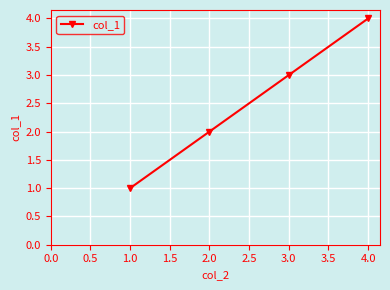

List the labels in order of value, smallest first.

1.0, 2.0, 3.0, 4.0